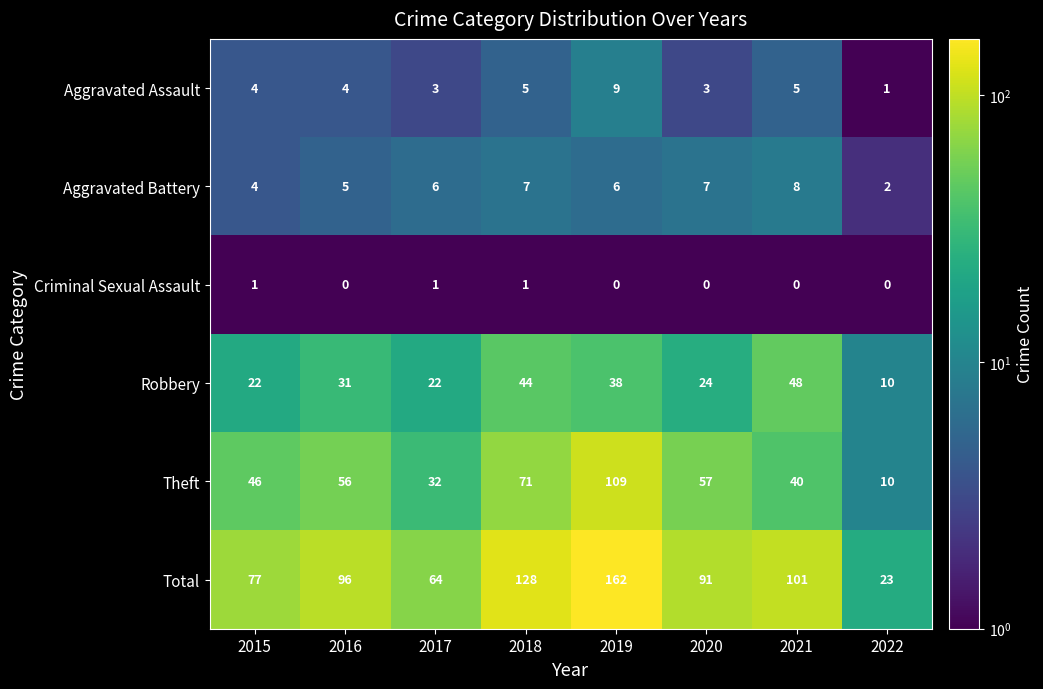

What is the sum of all Total values?

742